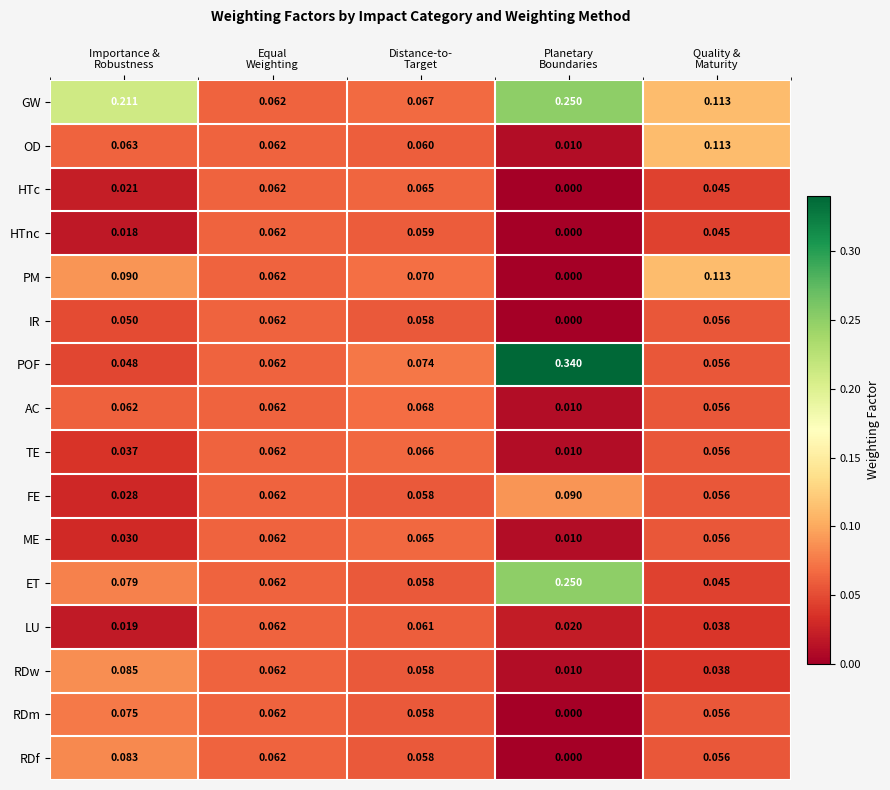

Count the number of categories in the chart.

5